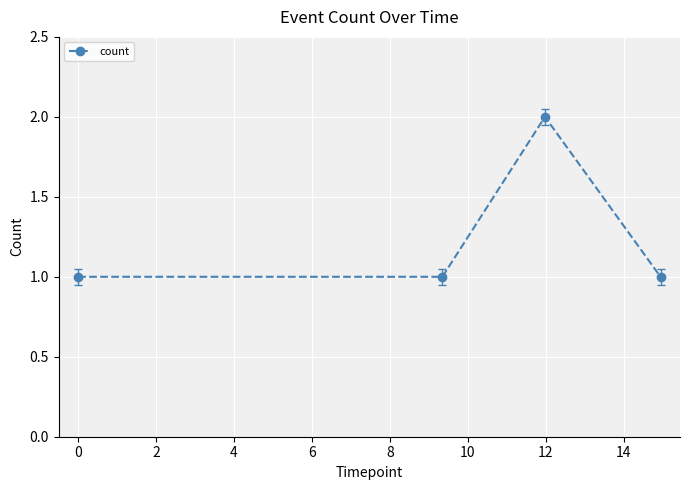

How many points are higher than both their immediate neighbors (excluding endpoints)?

1